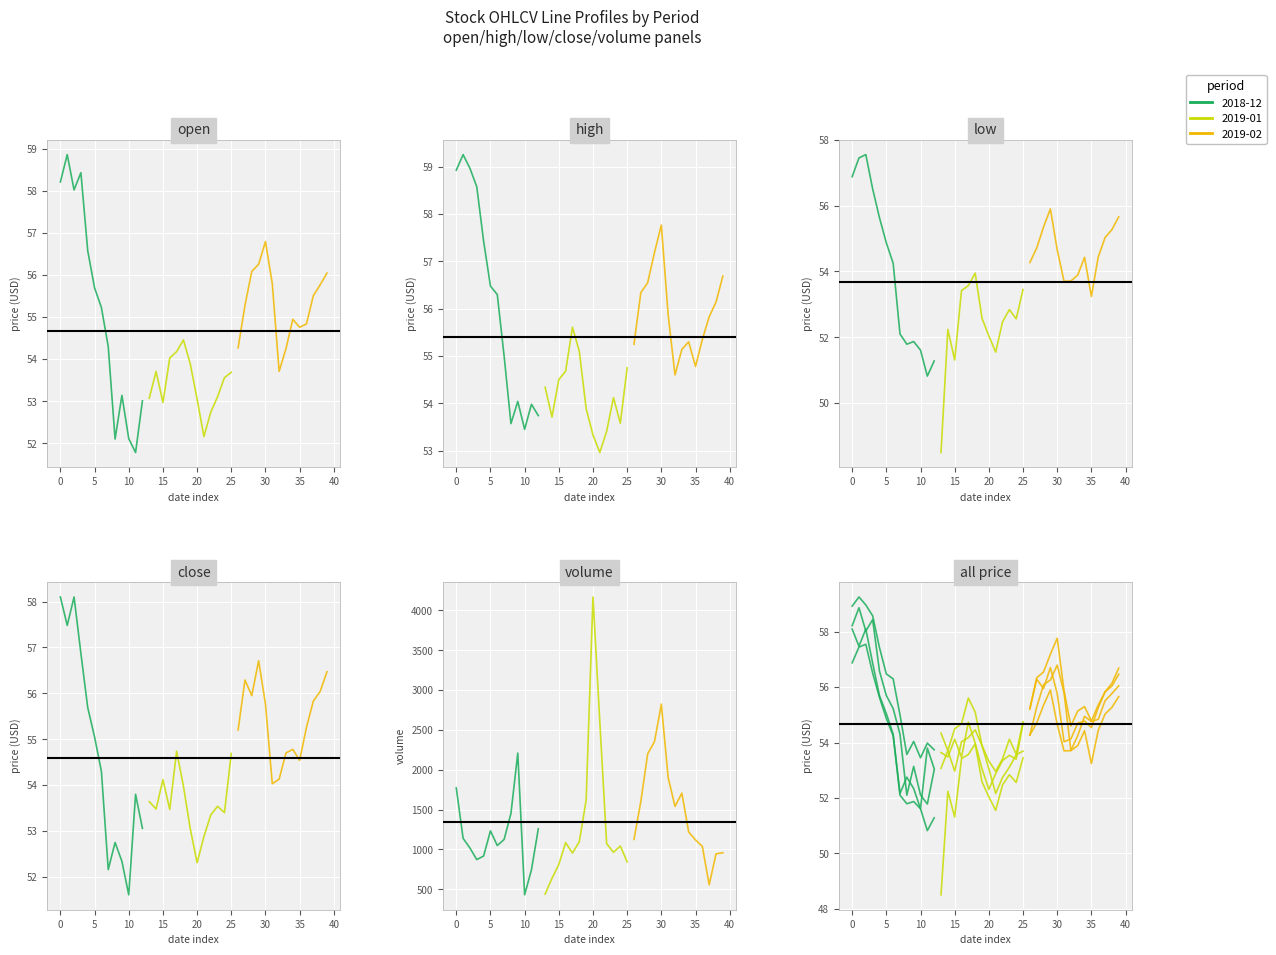

Reading left to right, what are all the values shown in this chart?

open: 2018-12-10=58.2	2018-12-11=58.9	2018-12-12=58.0	2018-12-13=58.4	2018-12-14=56.6	2018-12-17=55.7	2018-12-18=55.2	2018-12-19=54.3	2018-12-20=52.1	2018-12-21=53.1	2018-12-24=52.1	2018-12-26=51.8	2018-12-27=53.0	2018-12-28=53.1	2018-12-31=53.7	2019-01-02=53.0	2019-01-03=54.0	2019-01-04=54.2	2019-01-07=54.5	2019-01-08=53.9	2019-01-09=53.0	2019-01-10=52.2	2019-01-11=52.7	2019-01-14=53.1	2019-01-15=53.6	2019-01-16=53.7	2019-01-17=54.3	2019-01-18=55.3	2019-01-22=56.1	2019-01-23=56.3	2019-01-24=56.8	2019-01-25=55.8	2019-01-28=53.7	2019-01-29=54.2	2019-01-30=55.0	2019-01-31=54.8	2019-02-01=54.8	2019-02-04=55.5	2019-02-05=55.8	2019-02-06=56.0
high: 2018-12-10=58.9	2018-12-11=59.3	2018-12-12=59.0	2018-12-13=58.6	2018-12-14=57.4	2018-12-17=56.5	2018-12-18=56.3	2018-12-19=55.0	2018-12-20=53.6	2018-12-21=54.0	2018-12-24=53.5	2018-12-26=54.0	2018-12-27=53.7	2018-12-28=54.3	2018-12-31=53.7	2019-01-02=54.5	2019-01-03=54.7	2019-01-04=55.6	2019-01-07=55.1	2019-01-08=53.9	2019-01-09=53.3	2019-01-10=53.0	2019-01-11=53.4	2019-01-14=54.1	2019-01-15=53.6	2019-01-16=54.8	2019-01-17=55.2	2019-01-18=56.3	2019-01-22=56.5	2019-01-23=57.2	2019-01-24=57.8	2019-01-25=55.9	2019-01-28=54.6	2019-01-29=55.1	2019-01-30=55.3	2019-01-31=54.8	2019-02-01=55.4	2019-02-04=55.8	2019-02-05=56.1	2019-02-06=56.7
low: 2018-12-10=56.9	2018-12-11=57.5	2018-12-12=57.5	2018-12-13=56.5	2018-12-14=55.6	2018-12-17=54.9	2018-12-18=54.2	2018-12-19=52.1	2018-12-20=51.8	2018-12-21=51.9	2018-12-24=51.6	2018-12-26=50.8	2018-12-27=51.3	2018-12-28=48.5	2018-12-31=52.2	2019-01-02=51.3	2019-01-03=53.4	2019-01-04=53.6	2019-01-07=54.0	2019-01-08=52.6	2019-01-09=52.0	2019-01-10=51.5	2019-01-11=52.5	2019-01-14=52.8	2019-01-15=52.6	2019-01-16=53.5	2019-01-17=54.3	2019-01-18=54.7	2019-01-22=55.4	2019-01-23=55.9	2019-01-24=54.7	2019-01-25=53.7	2019-01-28=53.7	2019-01-29=53.9	2019-01-30=54.4	2019-01-31=53.2	2019-02-01=54.4	2019-02-04=55.0	2019-02-05=55.3	2019-02-06=55.7
close: 2018-12-10=58.1	2018-12-11=57.5	2018-12-12=58.1	2018-12-13=56.9	2018-12-14=55.7	2018-12-17=55.0	2018-12-18=54.3	2018-12-19=52.2	2018-12-20=52.8	2018-12-21=52.3	2018-12-24=51.6	2018-12-26=53.8	2018-12-27=53.1	2018-12-28=53.6	2018-12-31=53.5	2019-01-02=54.1	2019-01-03=53.5	2019-01-04=54.7	2019-01-07=54.0	2019-01-08=53.0	2019-01-09=52.3	2019-01-10=52.9	2019-01-11=53.4	2019-01-14=53.5	2019-01-15=53.4	2019-01-16=54.7	2019-01-17=55.2	2019-01-18=56.3	2019-01-22=56.0	2019-01-23=56.7	2019-01-24=55.8	2019-01-25=54.0	2019-01-28=54.1	2019-01-29=54.7	2019-01-30=54.8	2019-01-31=54.5	2019-02-01=55.3	2019-02-04=55.8	2019-02-05=56.0	2019-02-06=56.5
volume: 2018-12-10=1773.0	2018-12-11=1140.0	2018-12-12=1019.0	2018-12-13=873.0	2018-12-14=918.0	2018-12-17=1234.0	2018-12-18=1050.0	2018-12-19=1126.0	2018-12-20=1453.0	2018-12-21=2210.0	2018-12-24=431.0	2018-12-26=745.0	2018-12-27=1259.0	2018-12-28=440.0	2018-12-31=638.0	2019-01-02=811.0	2019-01-03=1086.0	2019-01-04=955.0	2019-01-07=1098.0	2019-01-08=1620.0	2019-01-09=4170.0	2019-01-10=2605.0	2019-01-11=1073.0	2019-01-14=965.0	2019-01-15=1044.0	2019-01-16=844.0	2019-01-17=1127.0	2019-01-18=1602.0	2019-01-22=2200.0	2019-01-23=2355.0	2019-01-24=2825.0	2019-01-25=1903.0	2019-01-28=1541.0	2019-01-29=1707.0	2019-01-30=1220.0	2019-01-31=1120.0	2019-02-01=1038.0	2019-02-04=557.0	2019-02-05=945.0	2019-02-06=960.0